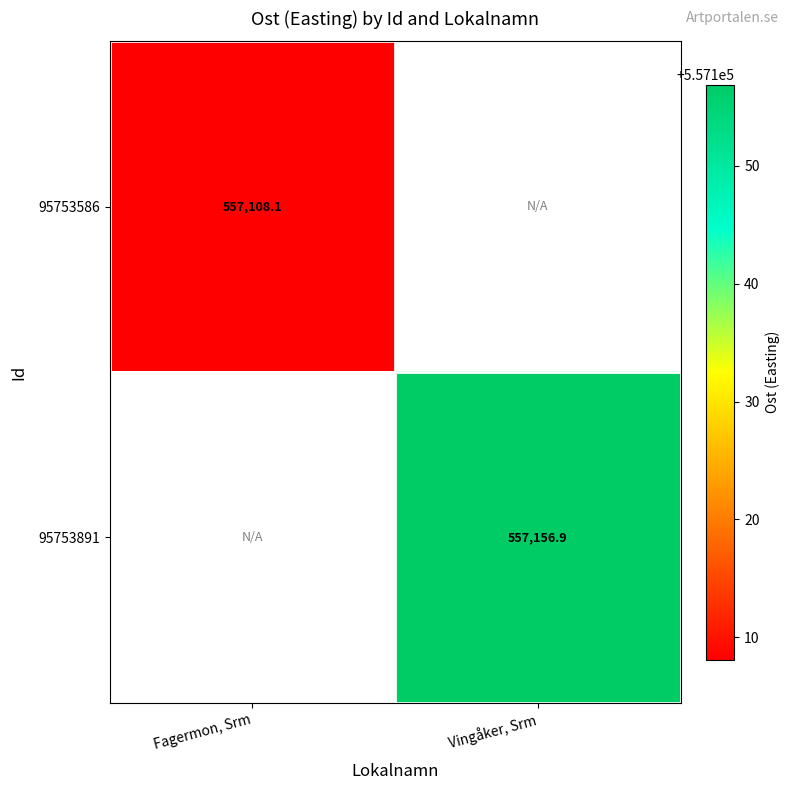

What is the smallest value displayed?

557108.1